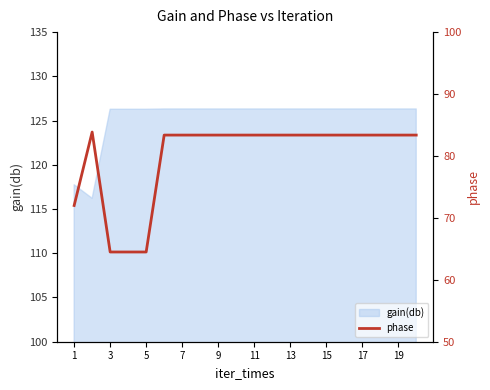

What is the label of the 1st point from the left?

1